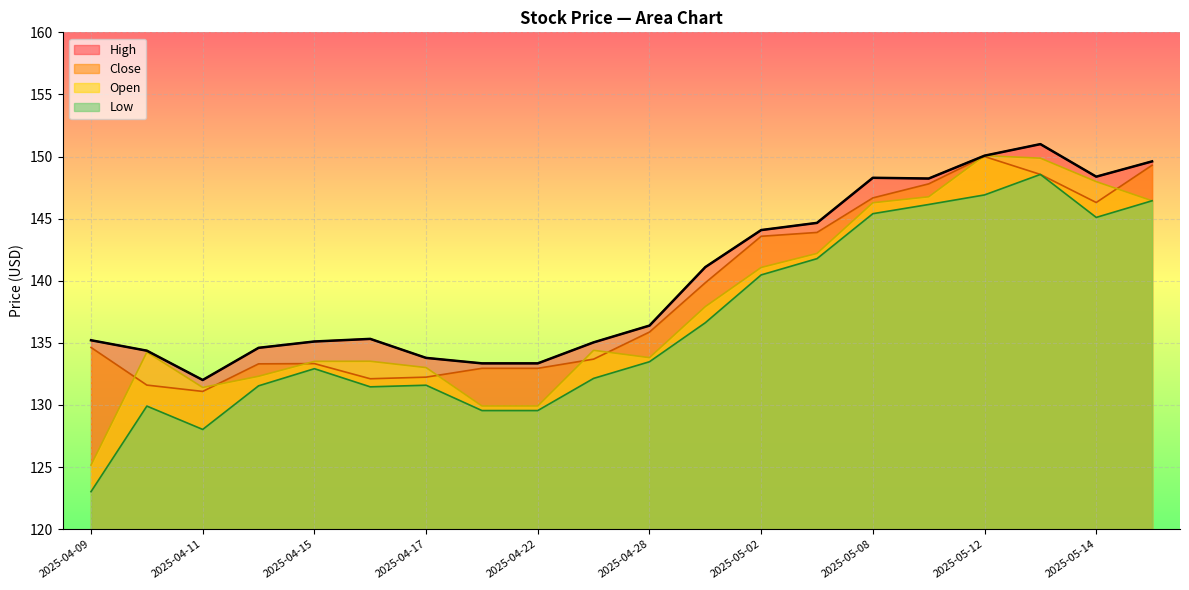

True or false: Close and Low cross at least once.

False